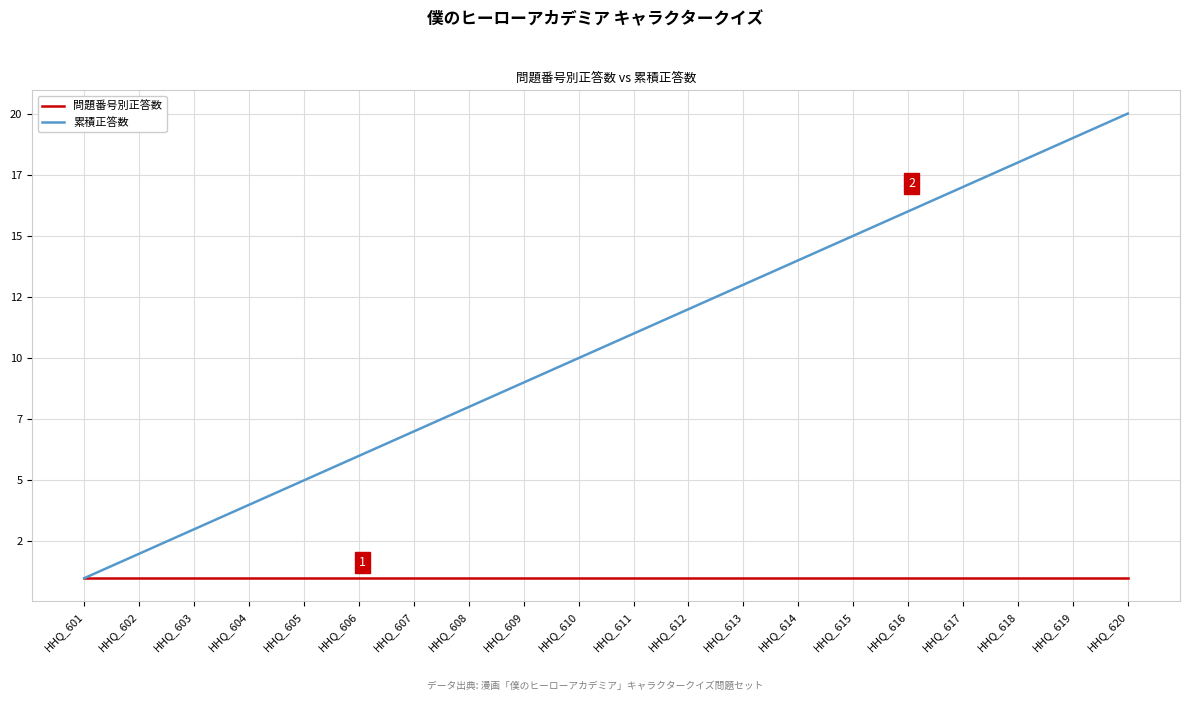

At which label is 累積正答数 closest to 10?

HHQ_610